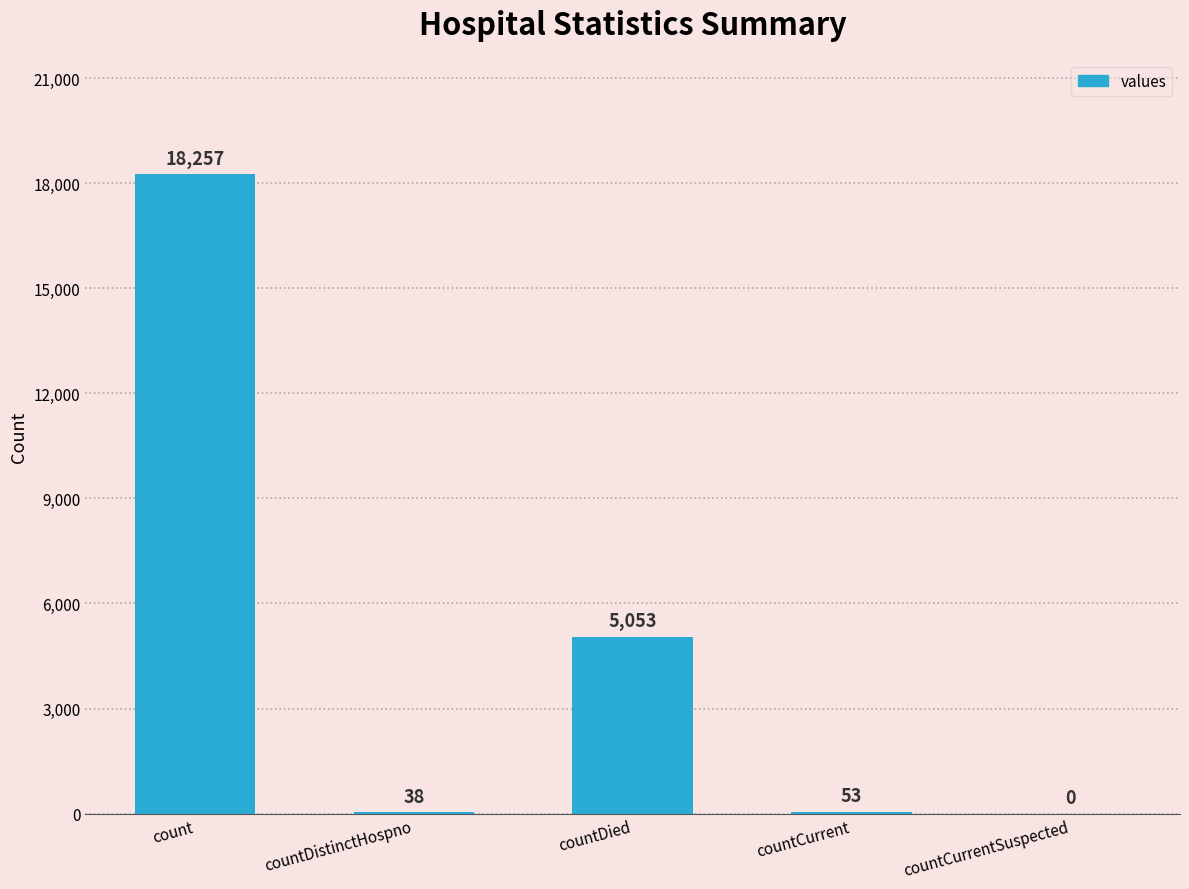

What is the average value?

4680